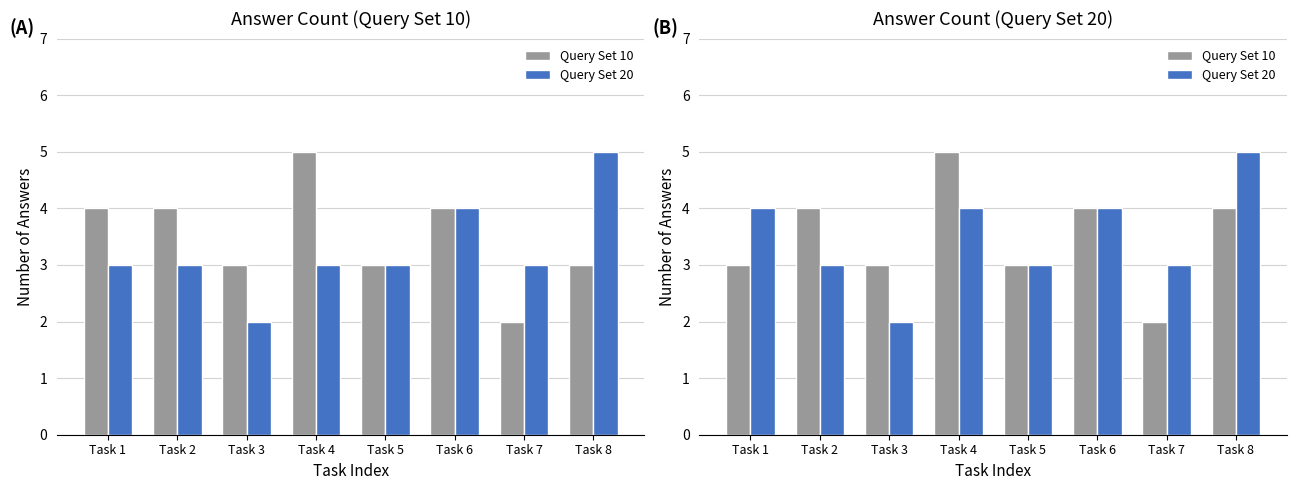

List the series in order of their peak value, lowest first.

Query Set 10, Query Set 20